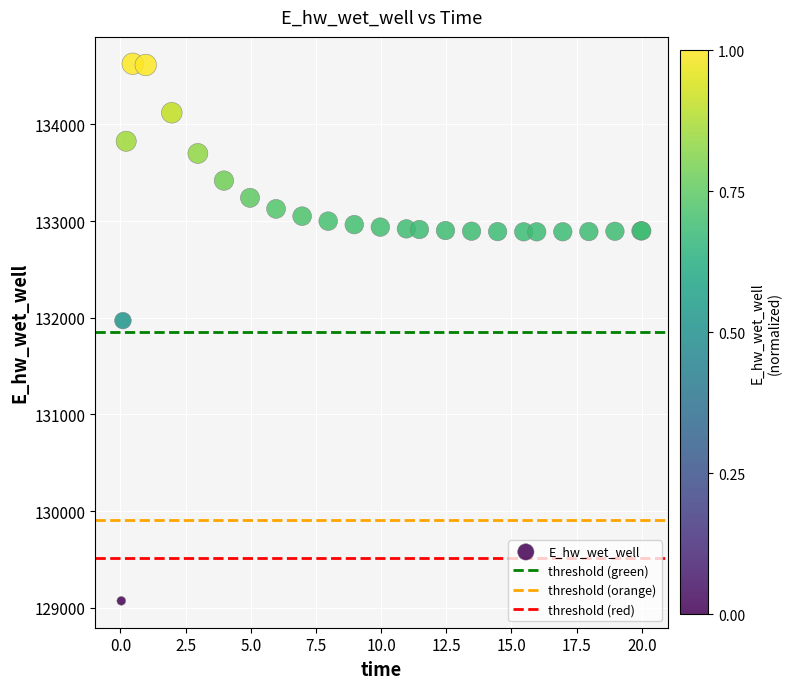

What Y value in the scatter plot is closest to 131849?

131969.9